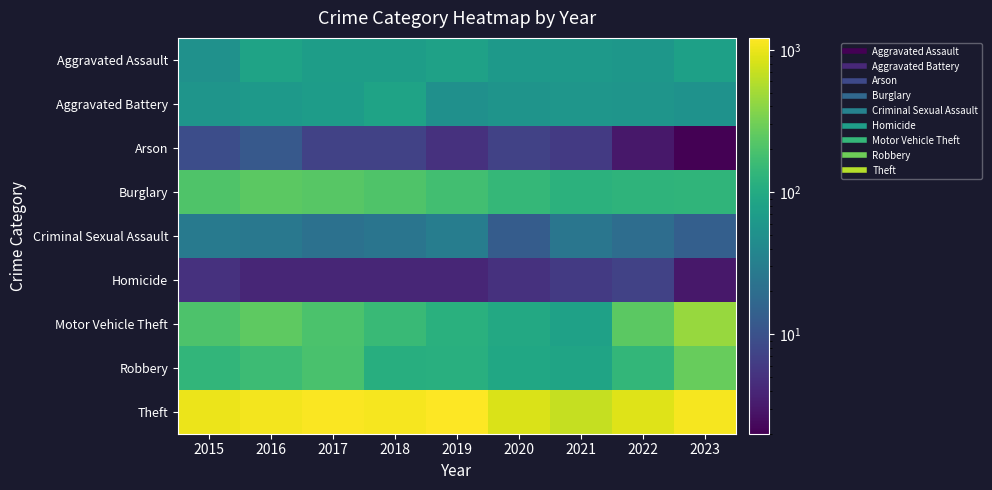

What is the spread (max minus min) of values at 2019?

1209